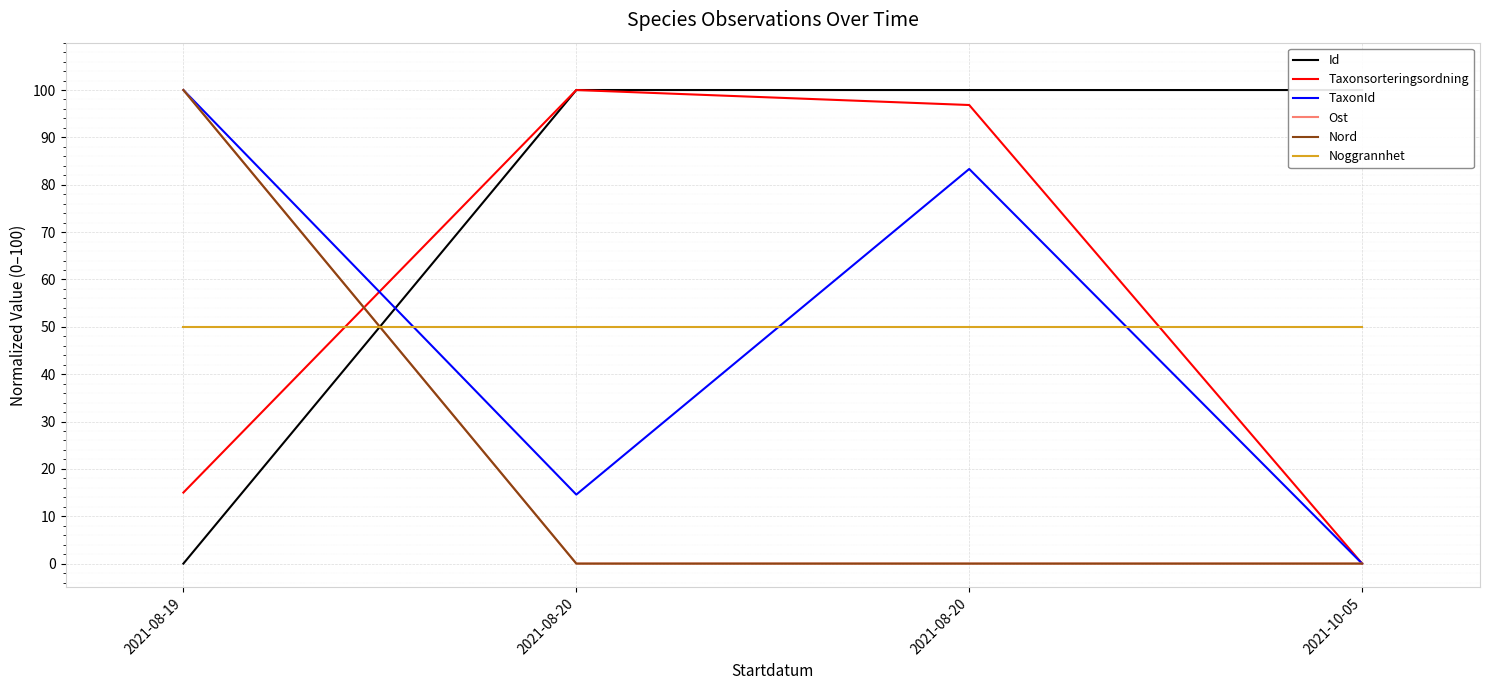

Is this an area chart (filled region under the line)?

No